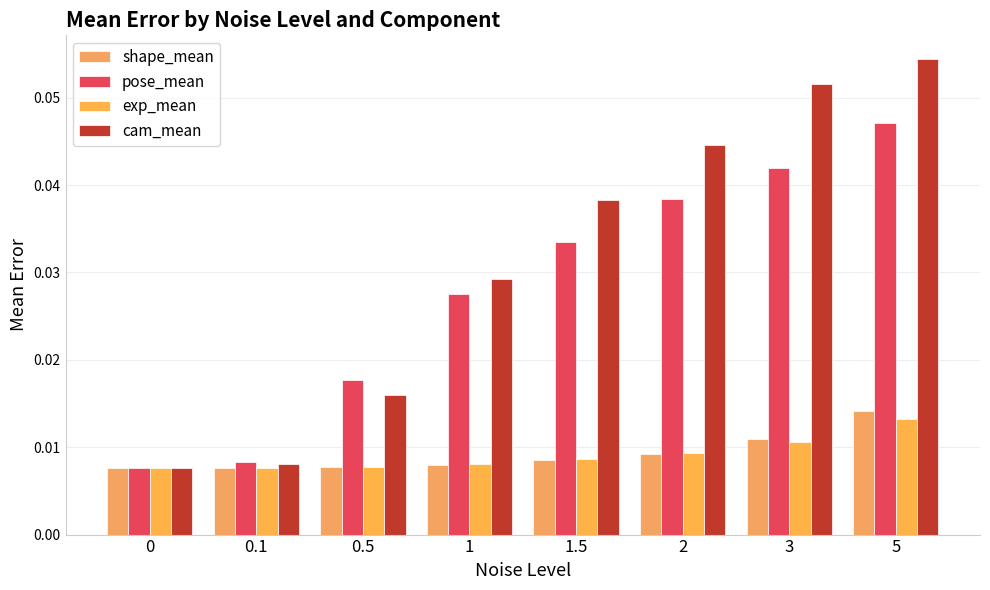

The cam_mean series shows 0.0 at 0.5. True or false?

False